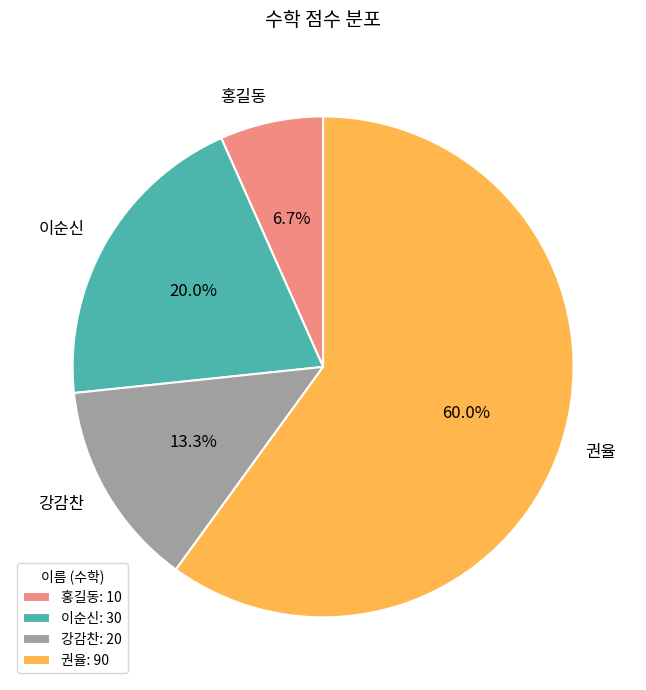

Is the sum of 홍길동 and 강감찬 greater than half?

No